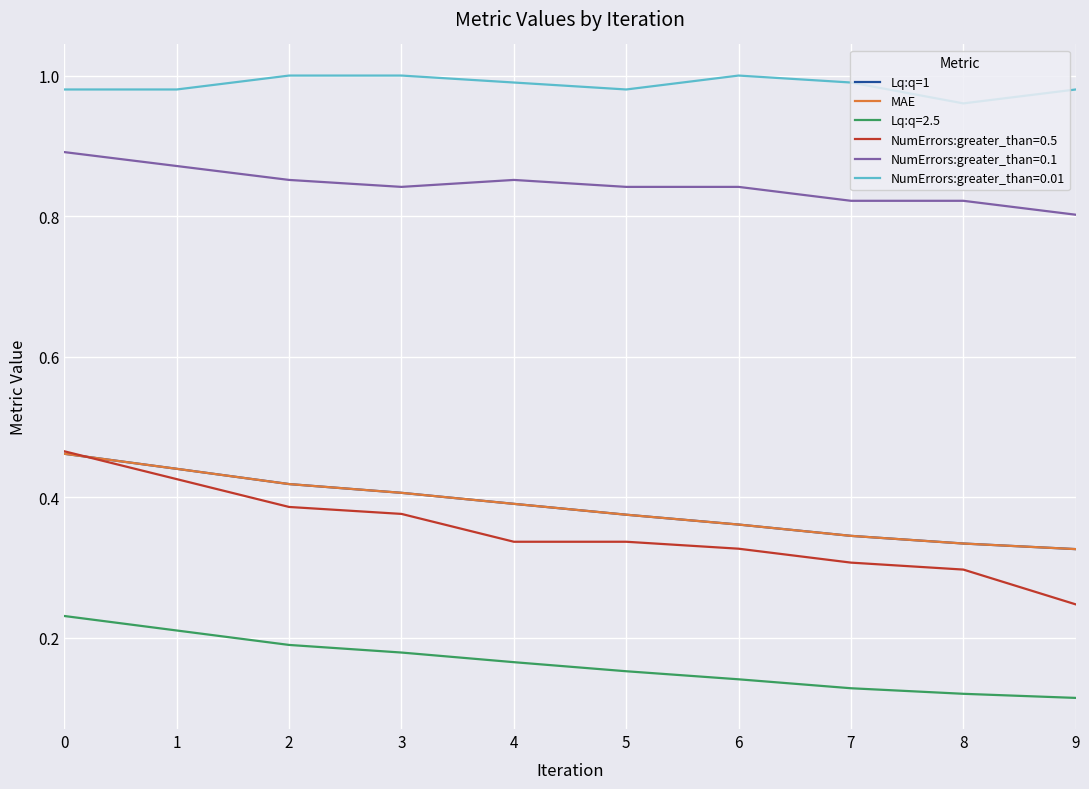

Is the value of NumErrors:greater_than=0.1 at 1 greater than the value of Lq:q=2.5 at 0?

Yes